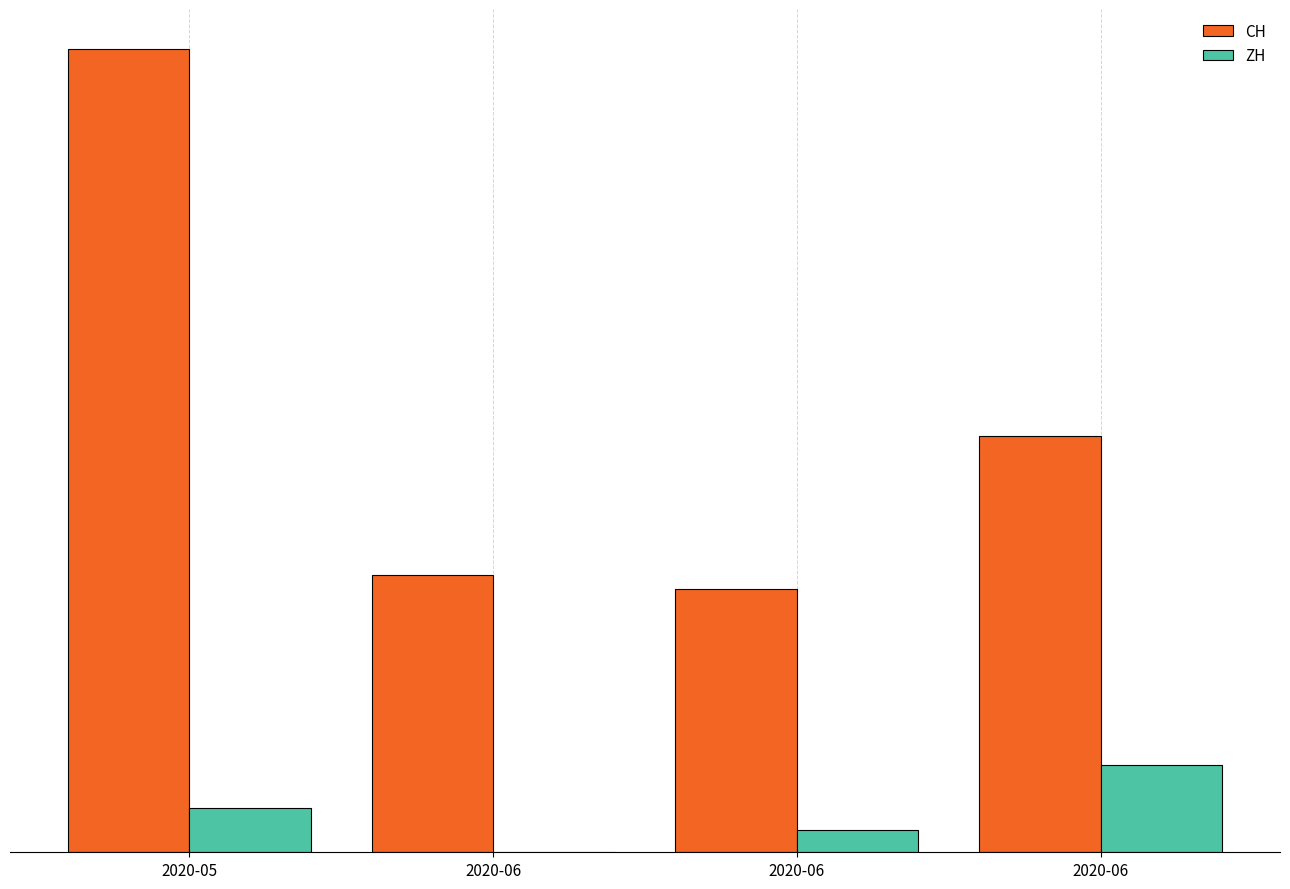

What are all the series names shown in the legend?

CH, ZH